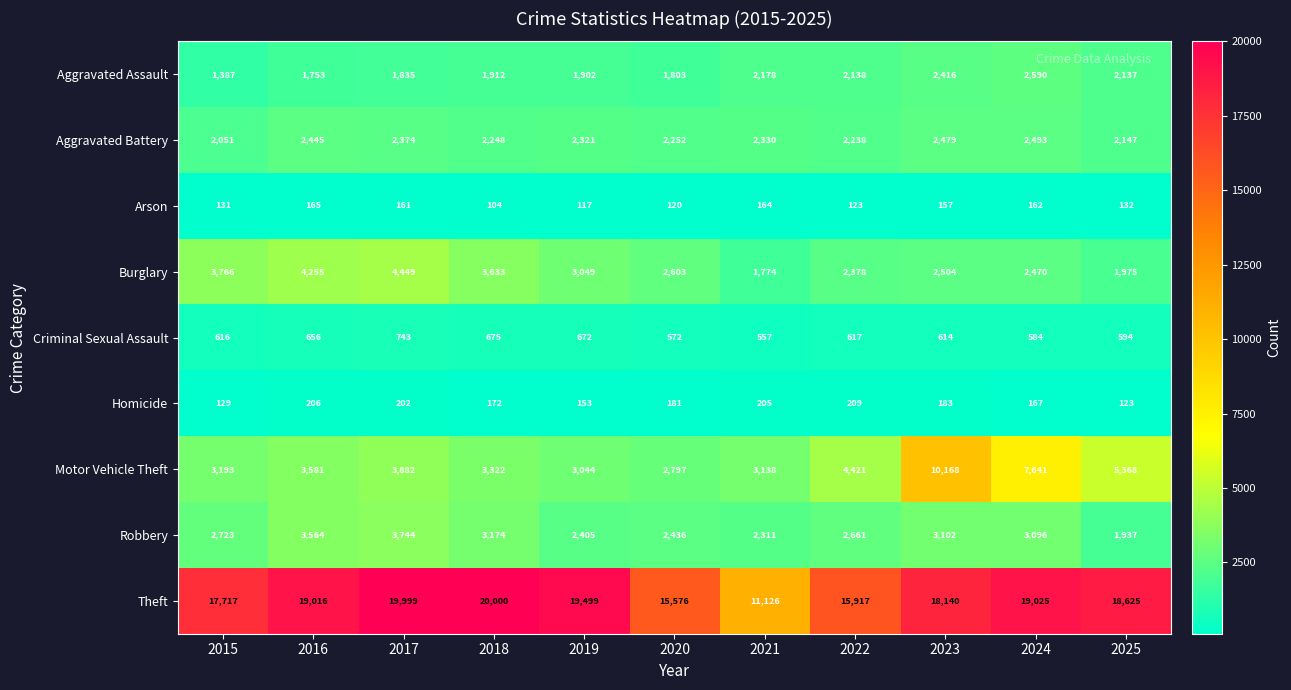

What is the spread (max minus min) of values at 2018?

19896